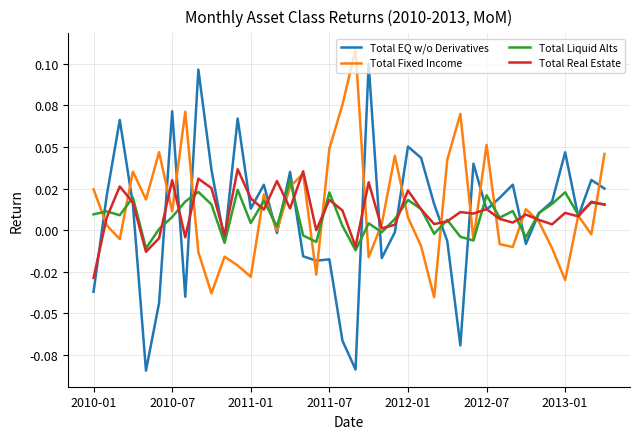

Does the chart have visible grid lines?

Yes